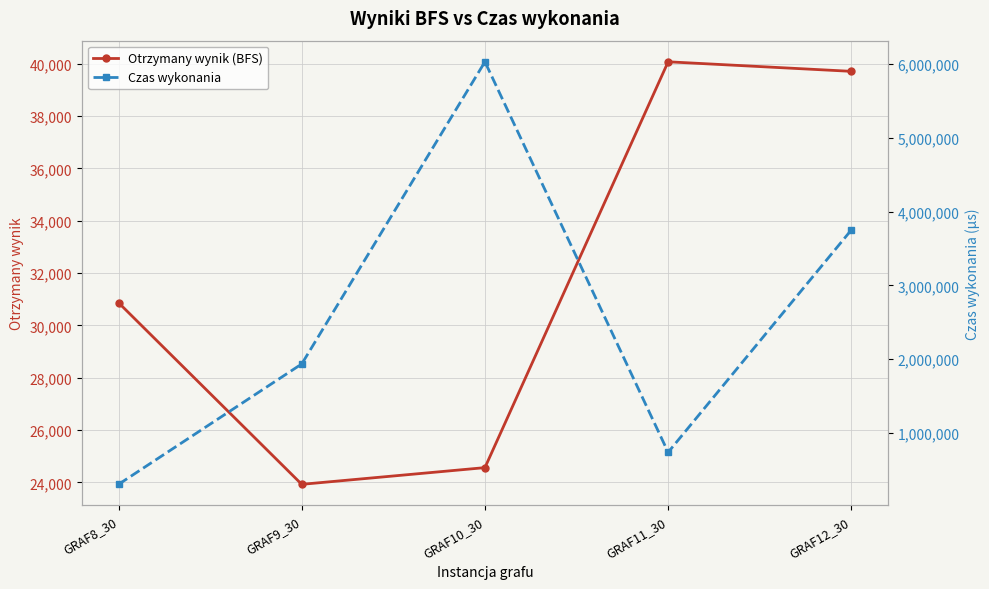

How many data points in Otrzymany wynik (BFS) are above 30867?

2